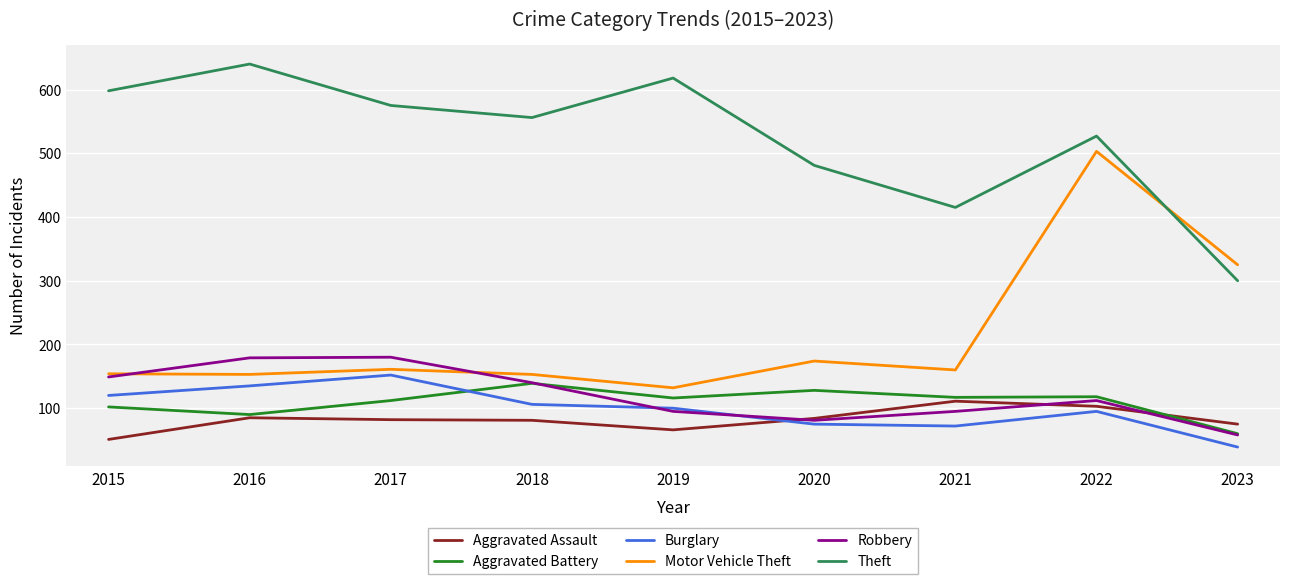

What is the maximum value shown in the chart?

640